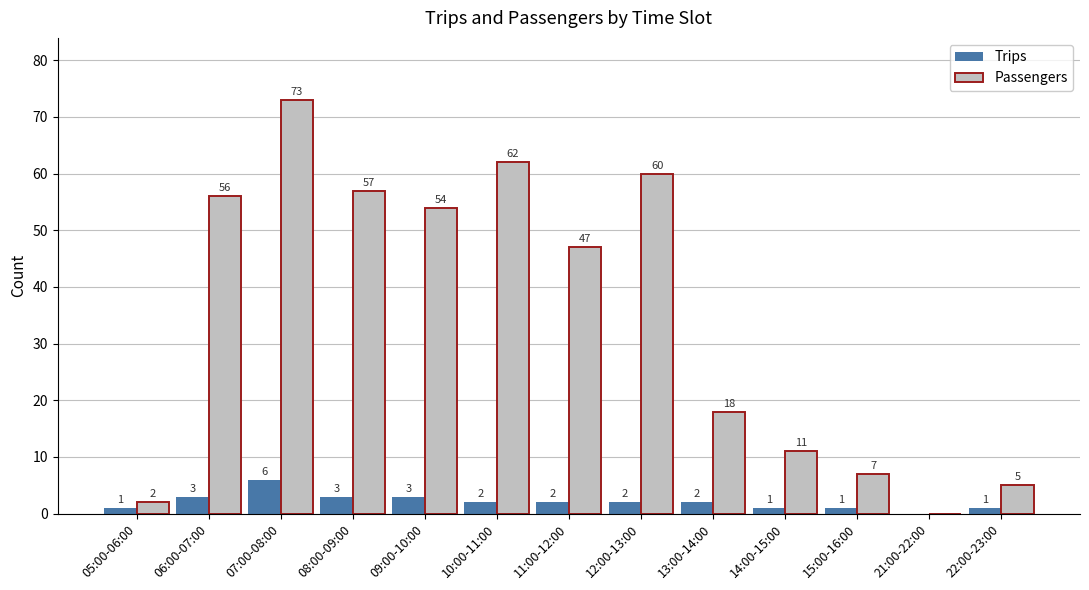

Where is Passengers nearest to the value 36?

11:00-12:00